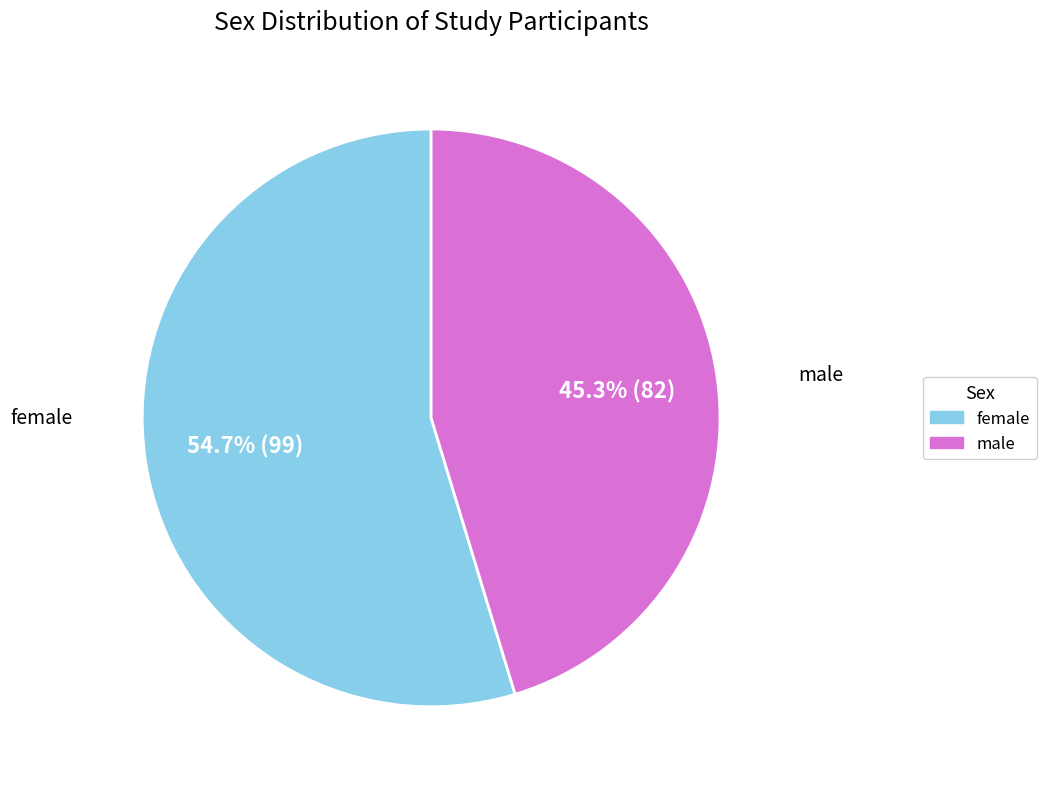

Do female and male together represent more than half of the pie?

Yes